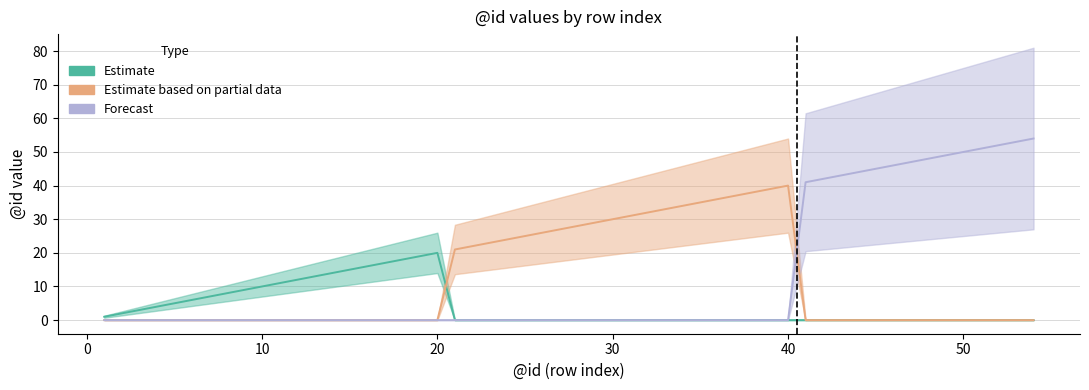

The Estimate based on partial data series shows 49 at 13. True or false?

False